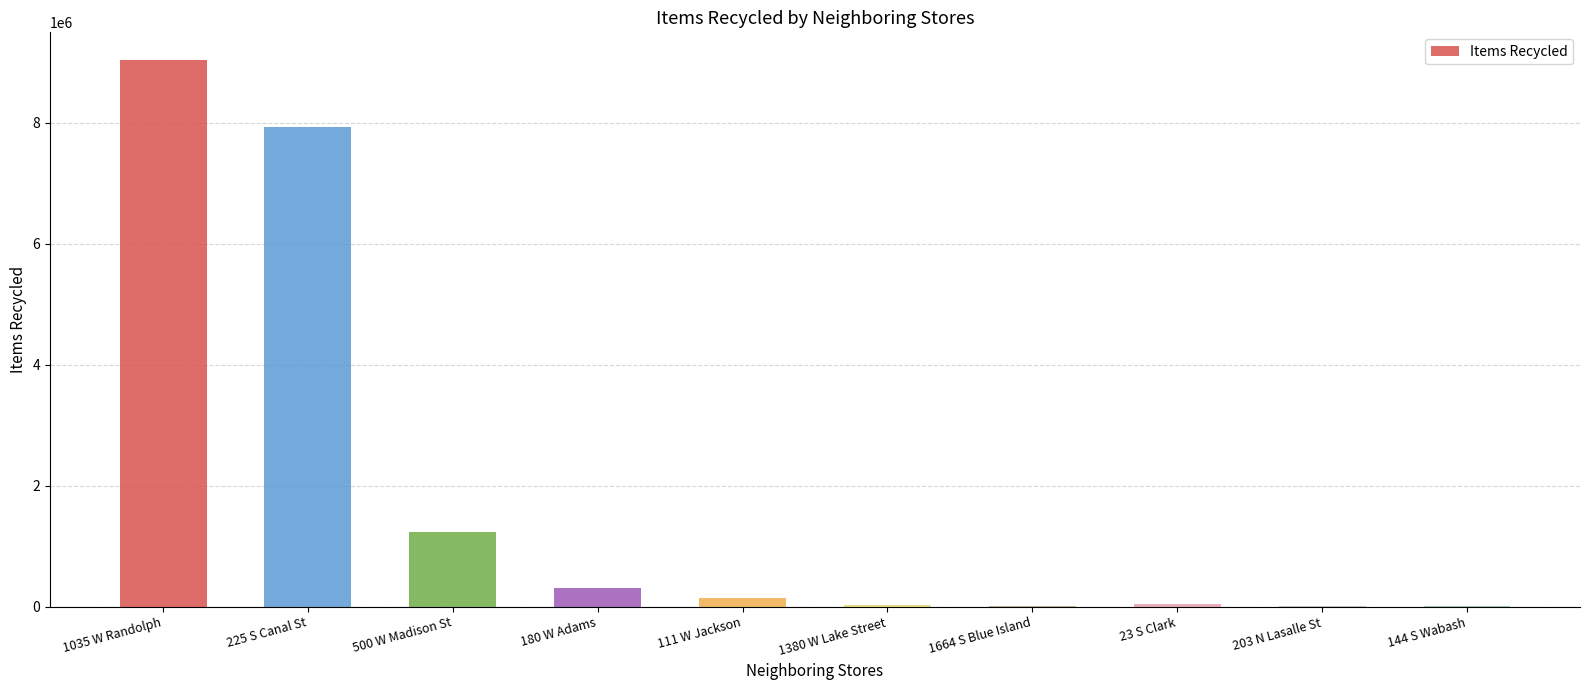

What is the ratio of the value at 180 W Adams to the value at 144 S Wabash?

124.8